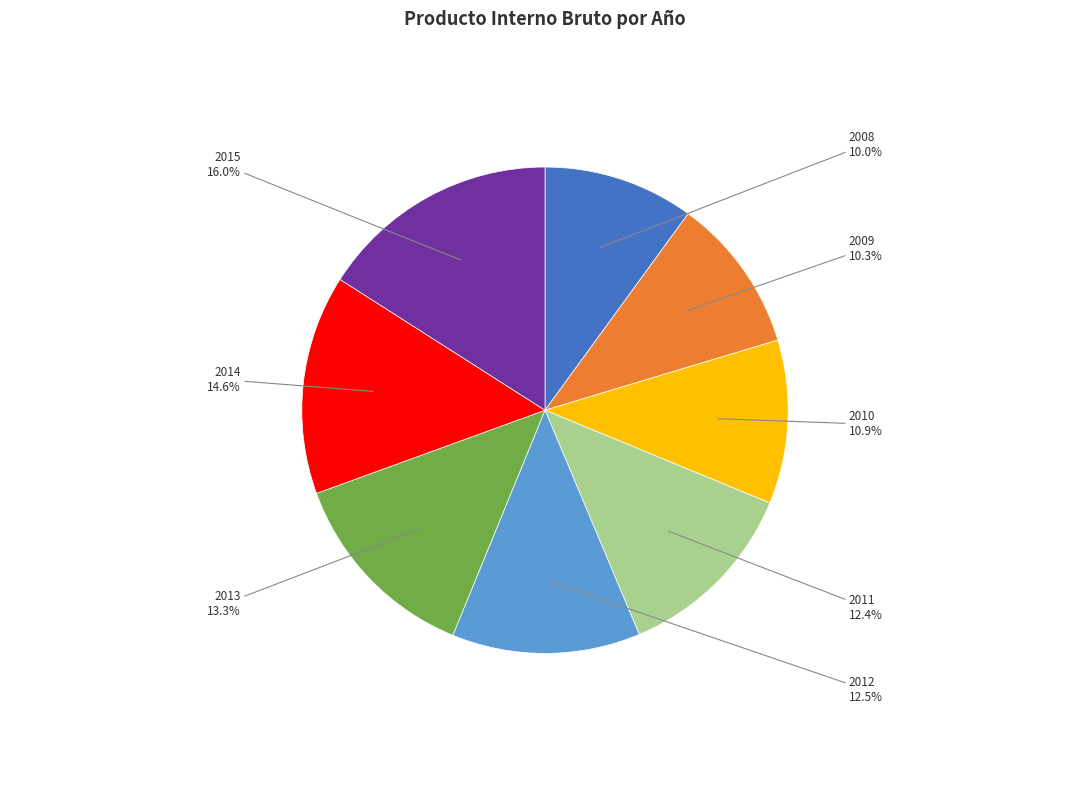

To the nearest percent, what is the difference between the largest and smallest slice percentages?

6%